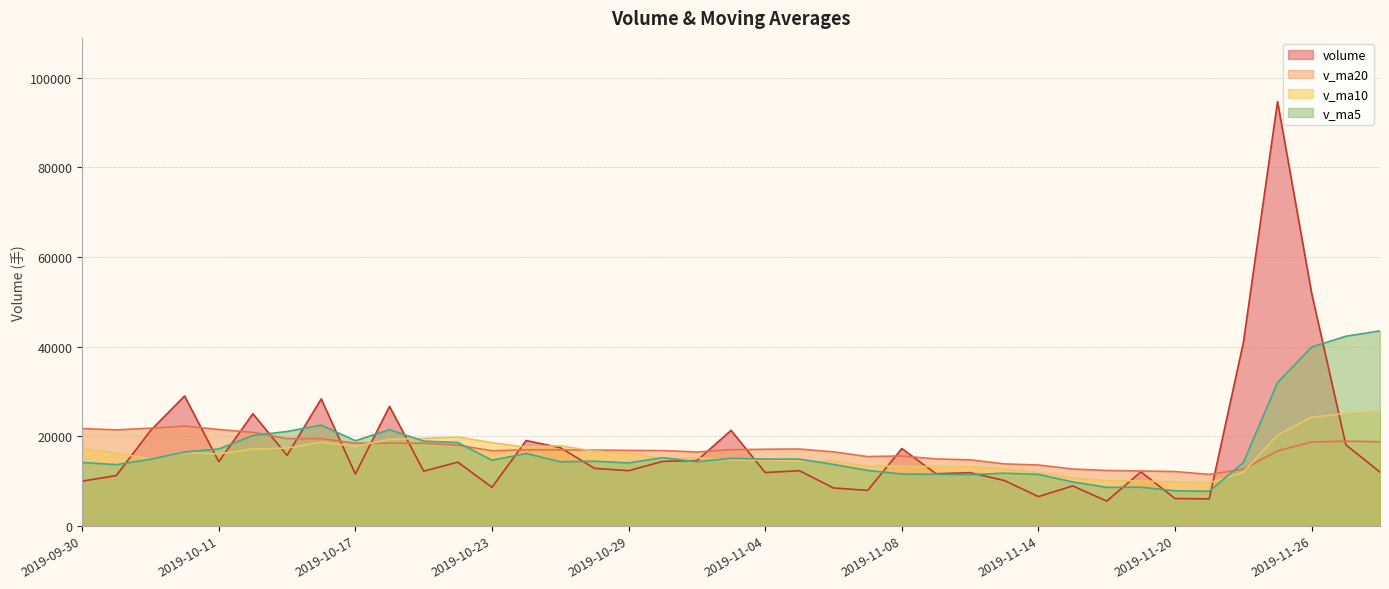

What is the average value of the v_ma20 series?

16958.7